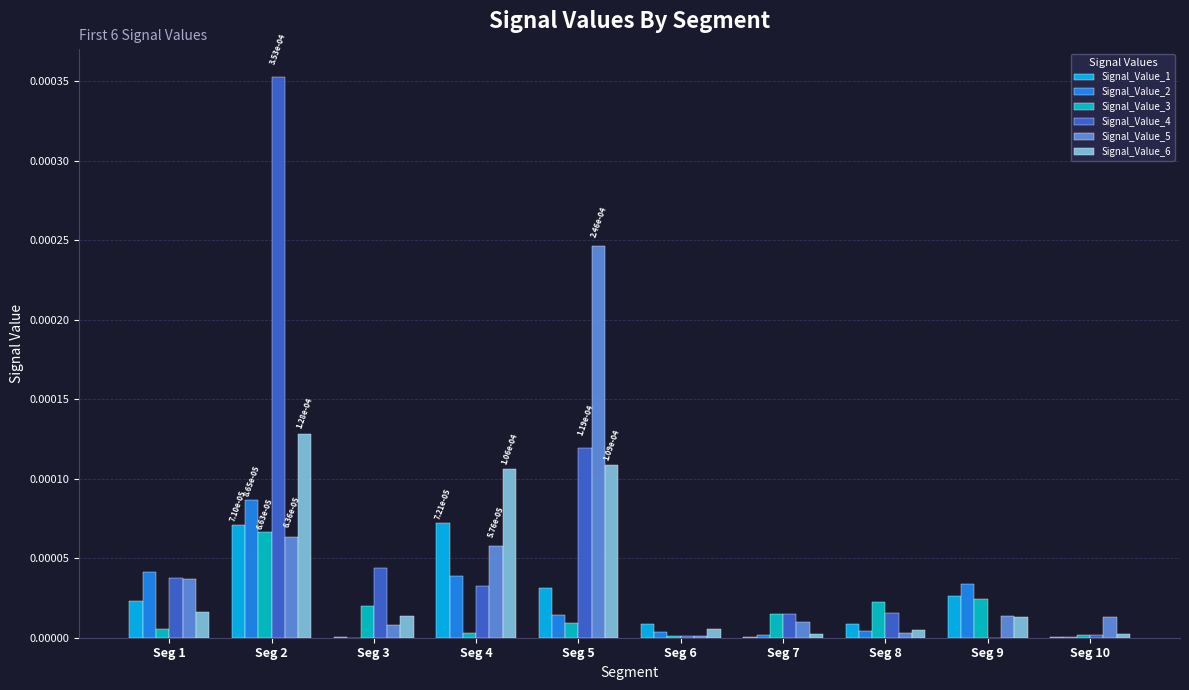

Which category has the highest value across all series?

Seg 2